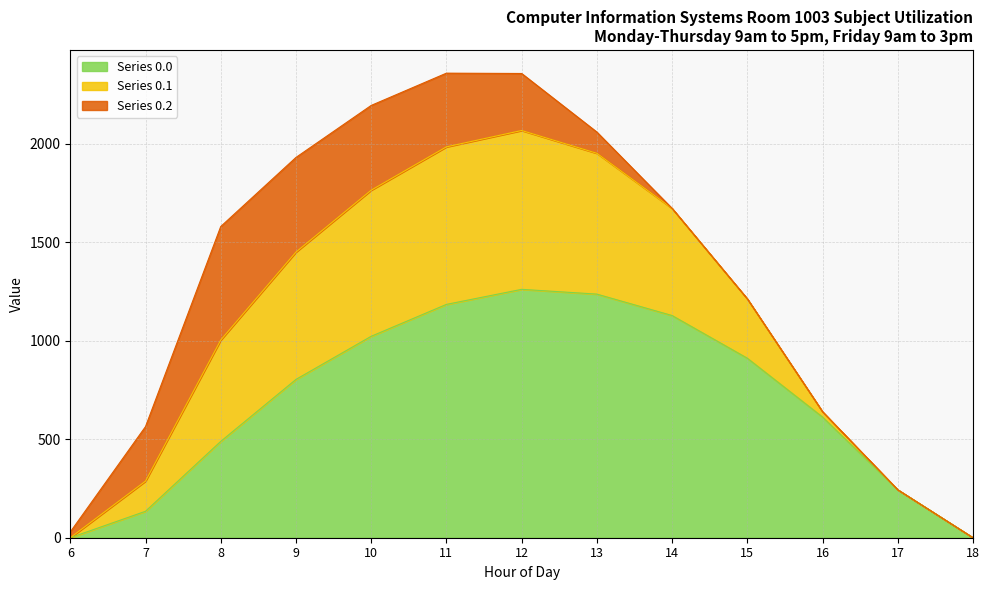

What is the difference between the row_0 values at 13 and 17?

993.9